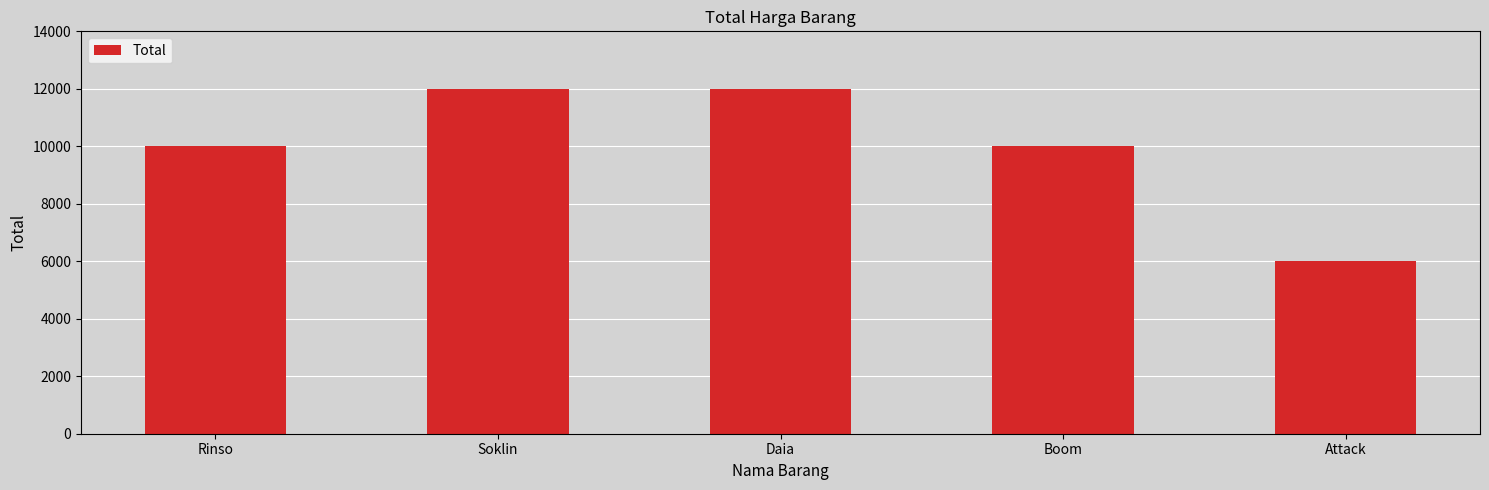

Is it true that the value at Soklin is 12000?

True